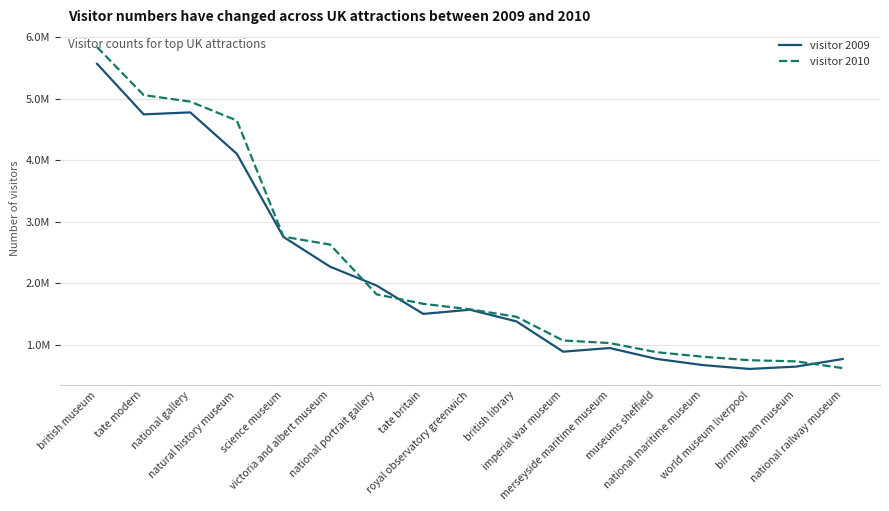

What is the spread (max minus min) of values at victoria and albert museum?

359185